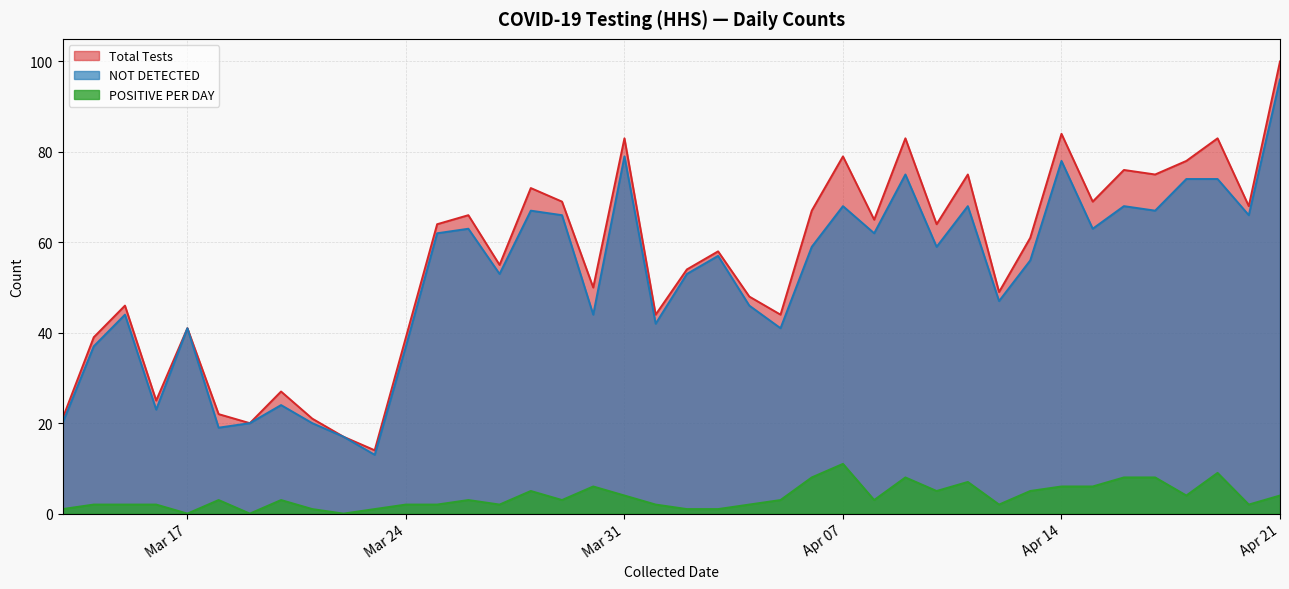

Reading left to right, transcribe all the data shown in this chart.

Total Tests: 21	39	46	25	41	22	20	27	21	17	14	39	64	66	55	72	69	50	83	44	54	58	48	44	67	79	65	83	64	75	49	61	84	69	76	75	78	83	68	100
NOT DETECTED: 20	37	44	23	41	19	20	24	20	17	13	37	62	63	53	67	66	44	79	42	53	57	46	41	59	68	62	75	59	68	47	56	78	63	68	67	74	74	66	96
POSITIVE PER DAY: 1	2	2	2	0	3	0	3	1	0	1	2	2	3	2	5	3	6	4	2	1	1	2	3	8	11	3	8	5	7	2	5	6	6	8	8	4	9	2	4